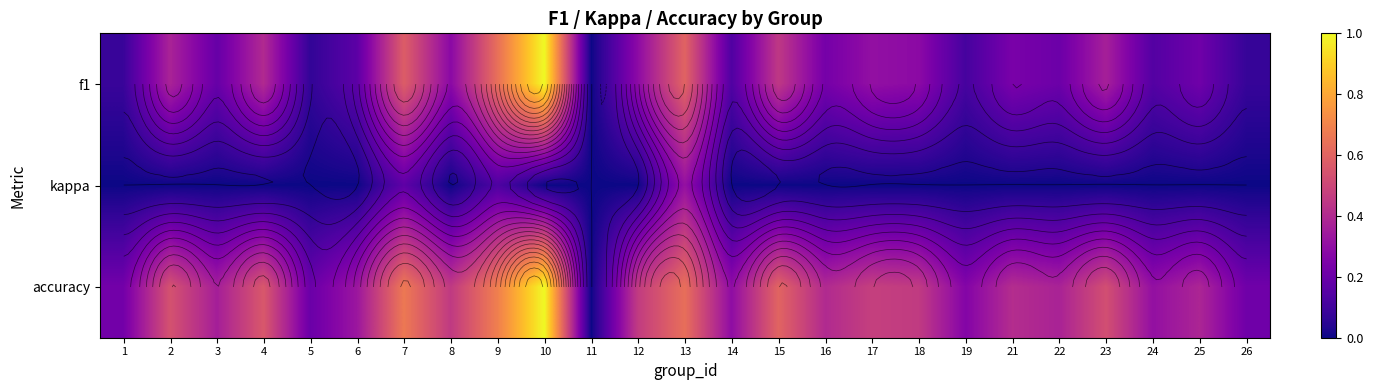

What is the total value across all series at 17?

0.8